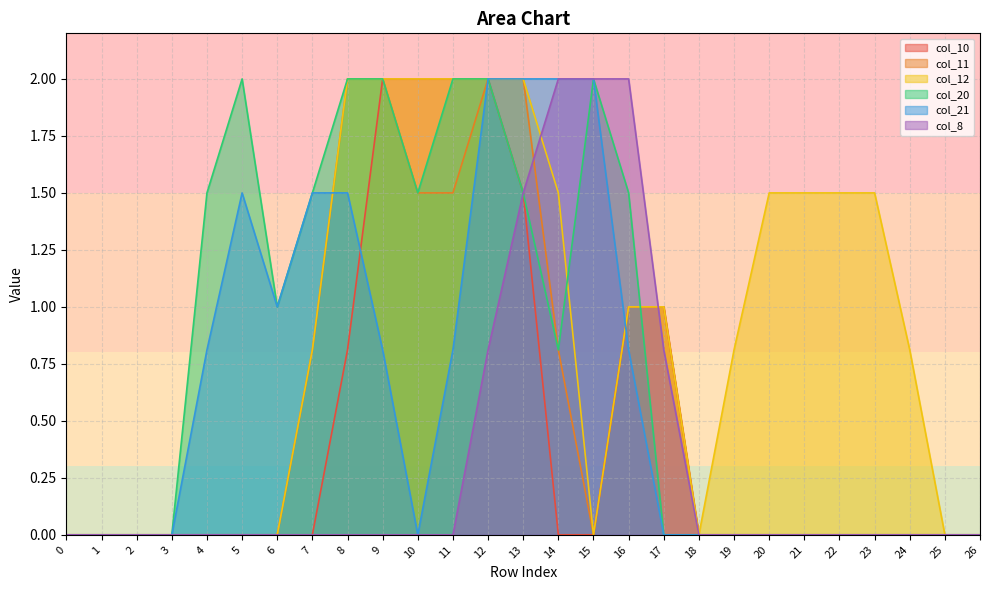

What is the total value across all series at 12?

10.8